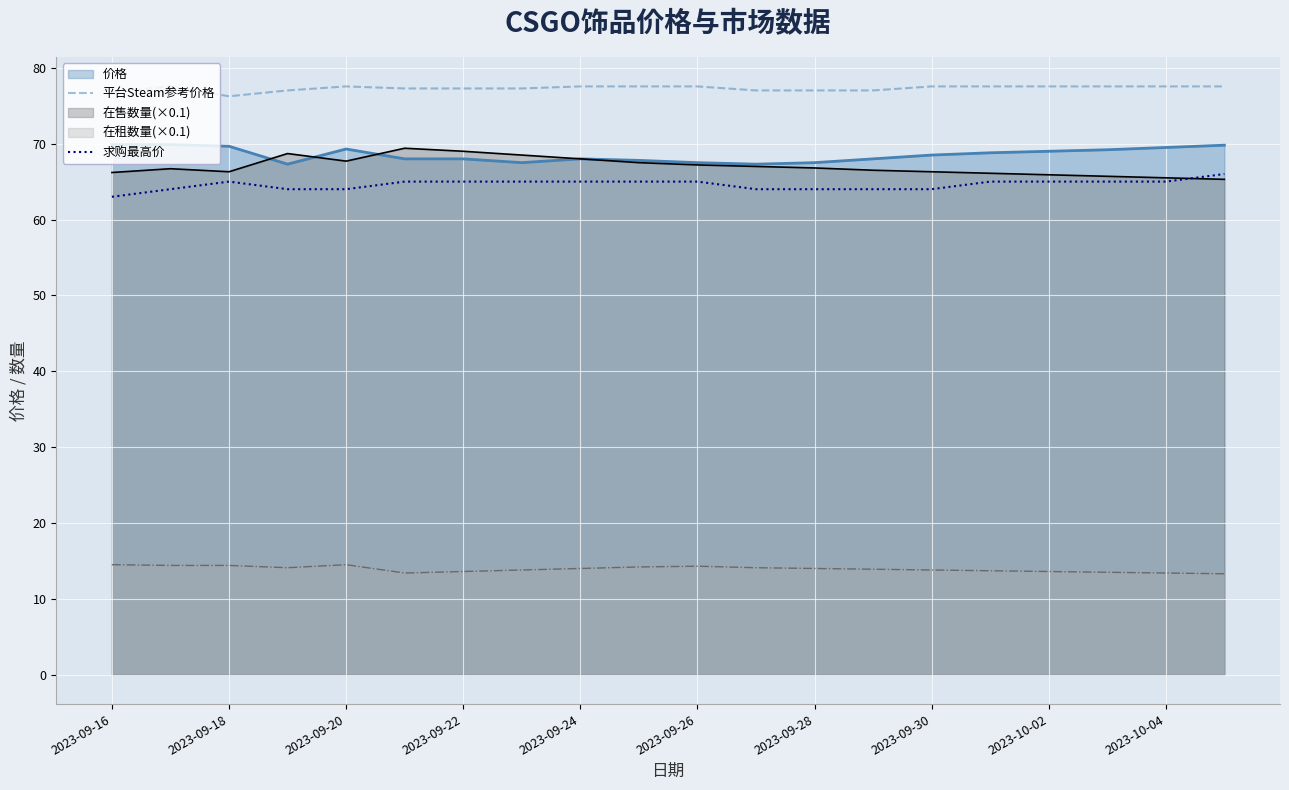

True or false: 在租数量(×0.1) and 价格 cross at least once.

False